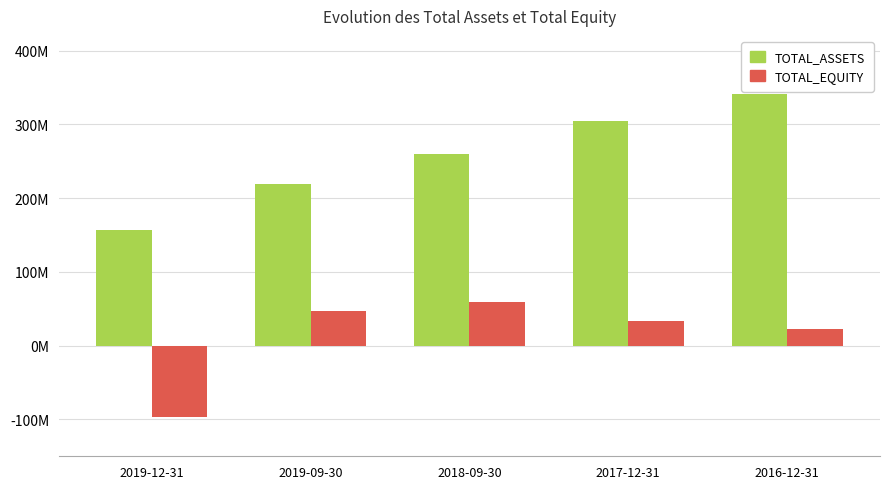

What are all the series names shown in the legend?

TOTAL_ASSETS, TOTAL_EQUITY